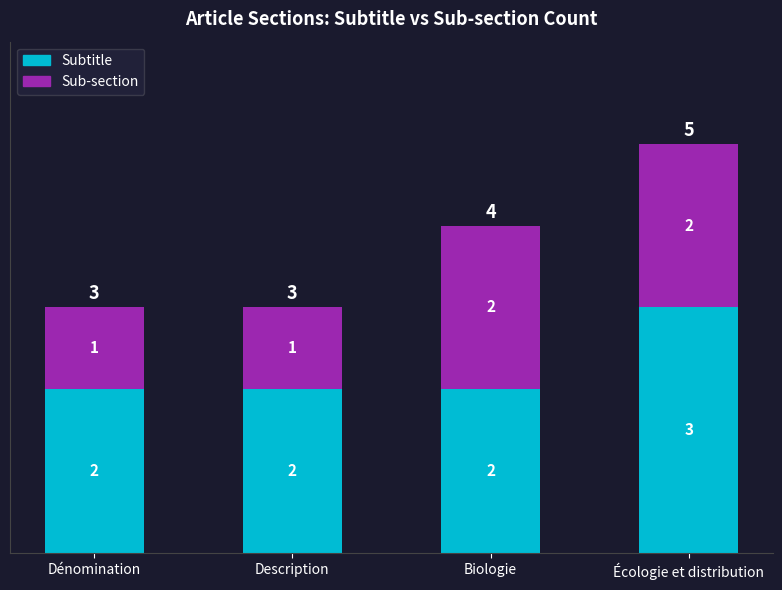

What is the sum of all Subtitle values?

9